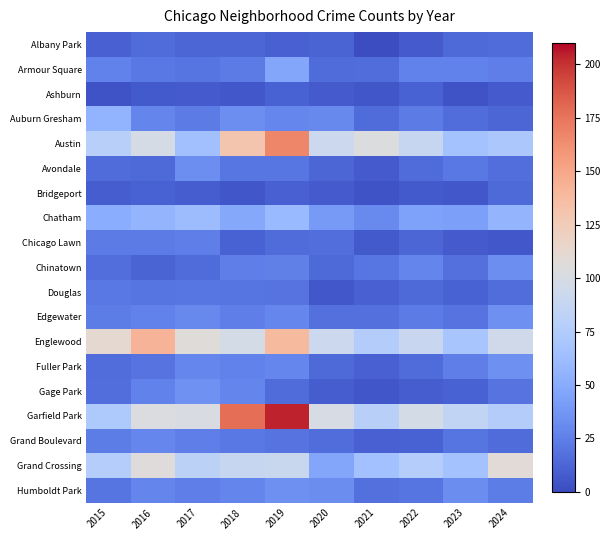

Count the number of data series in this chart.

19